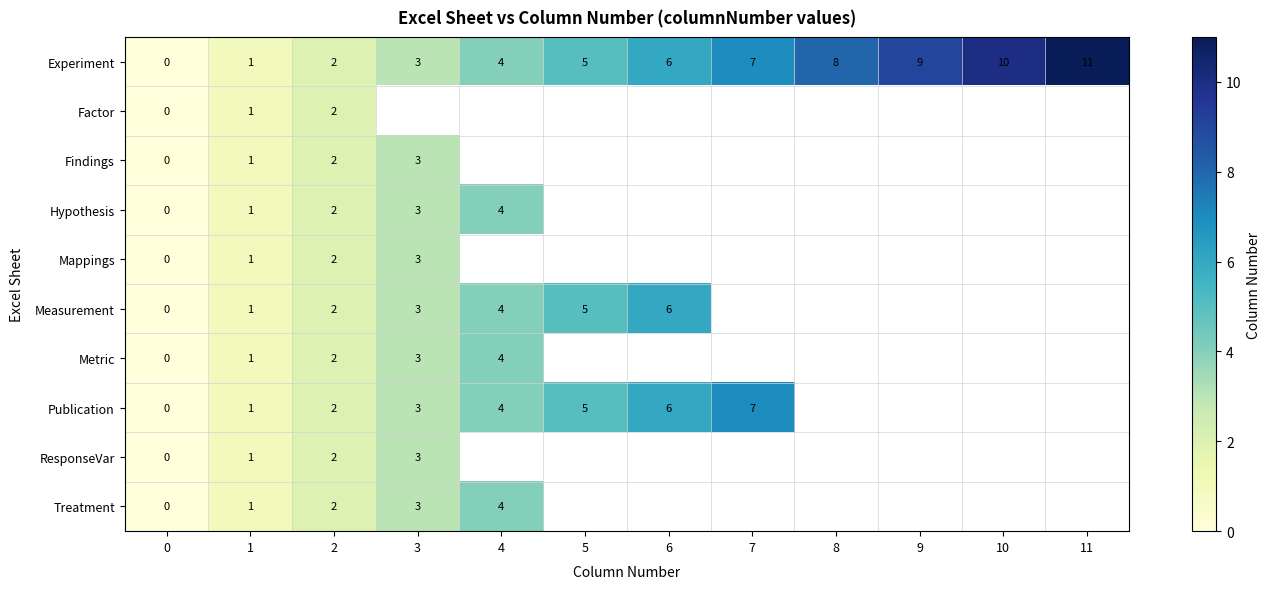

Is it true that Metric equals 1 at 4?

False